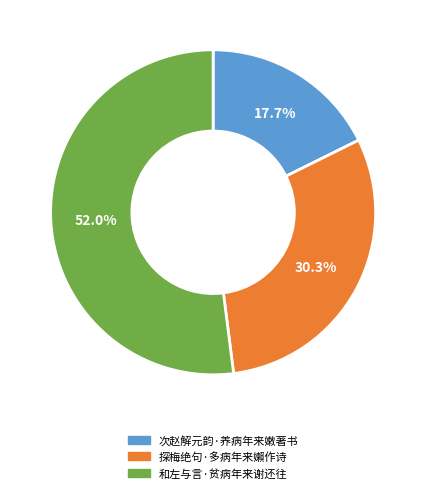

To the nearest percent, what is the difference between the largest and smallest slice percentages?

34%